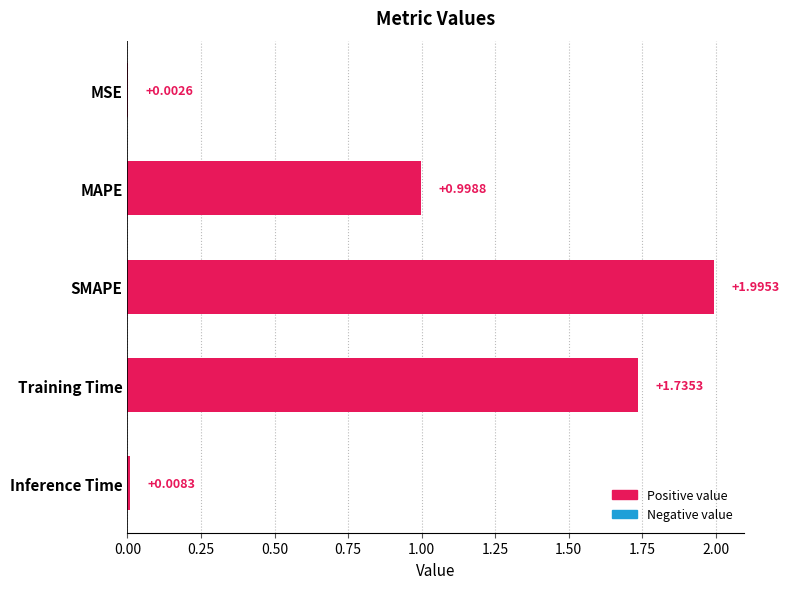

Between MSE and Inference Time, which is larger?

Inference Time